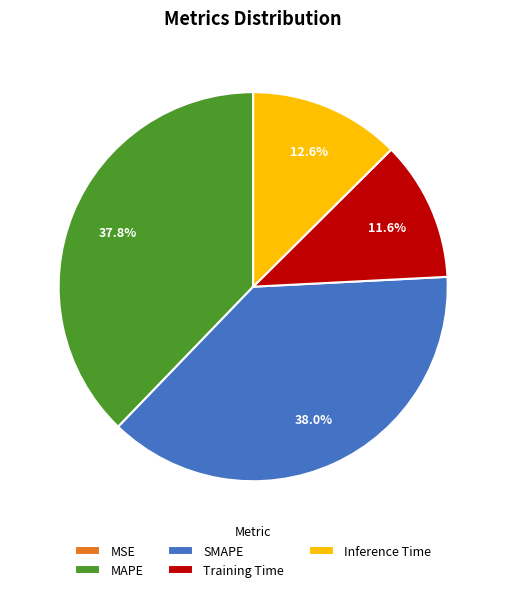

What percentage is the Training Time slice, to the nearest percent?

12%